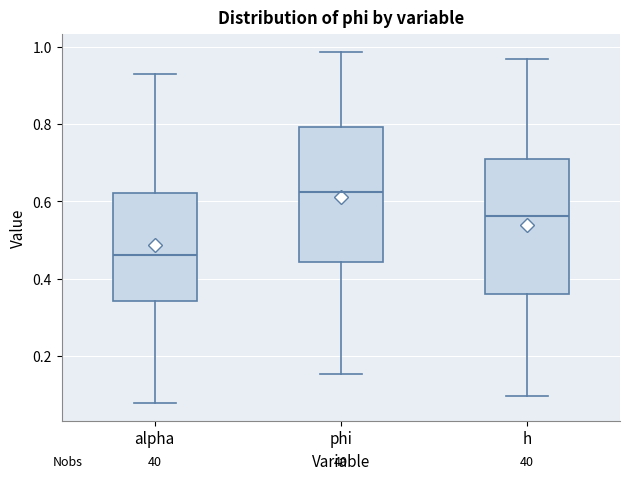

Where is the lower edge of the box for alpha on the y-axis? The values are not printed on the chart, so give them approximately, as read against the axis.

0.34